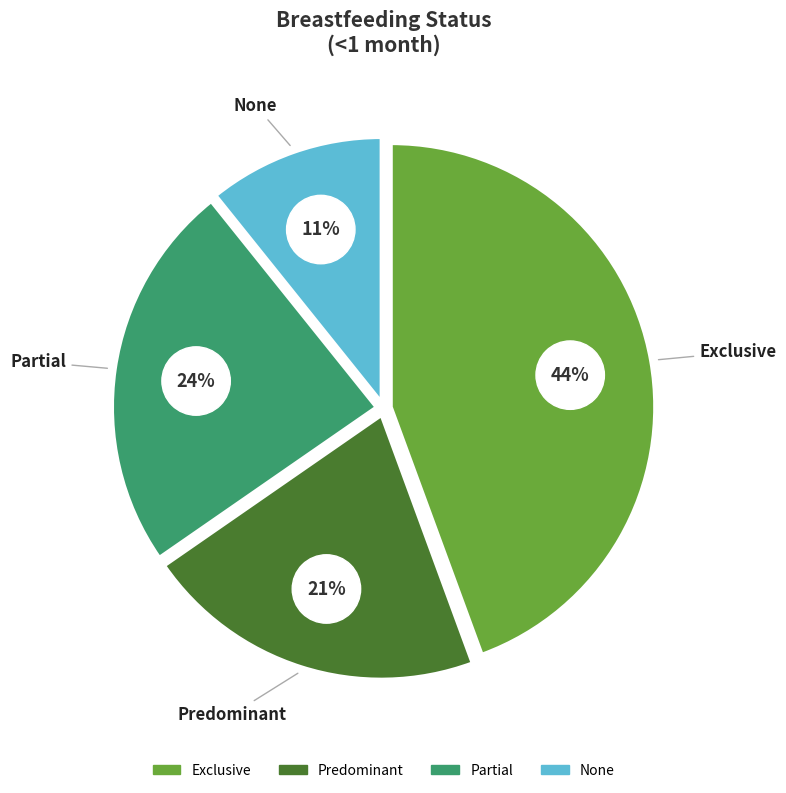

How much of the chart is everything except Predominant?

79.0%